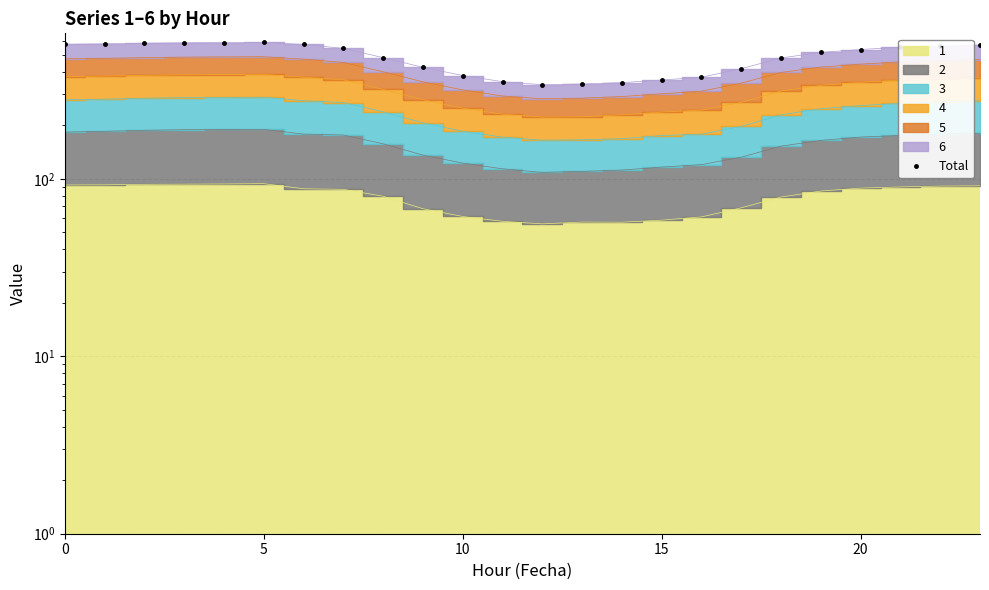

What is the value of the 7th point from the left?

571.9